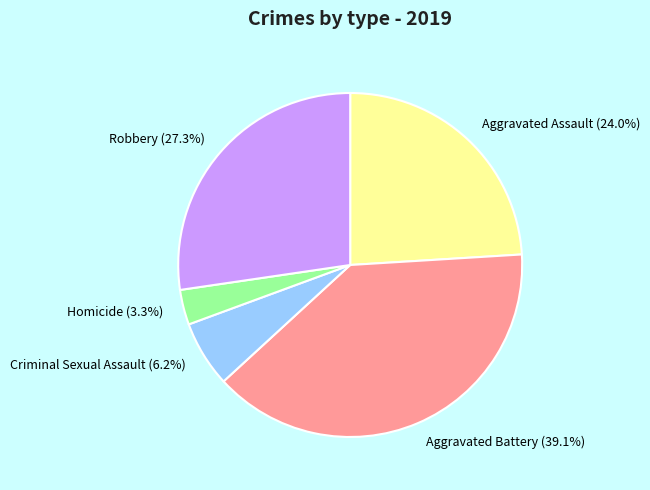

To the nearest percent, what is the difference between the largest and smallest slice percentages?

36%